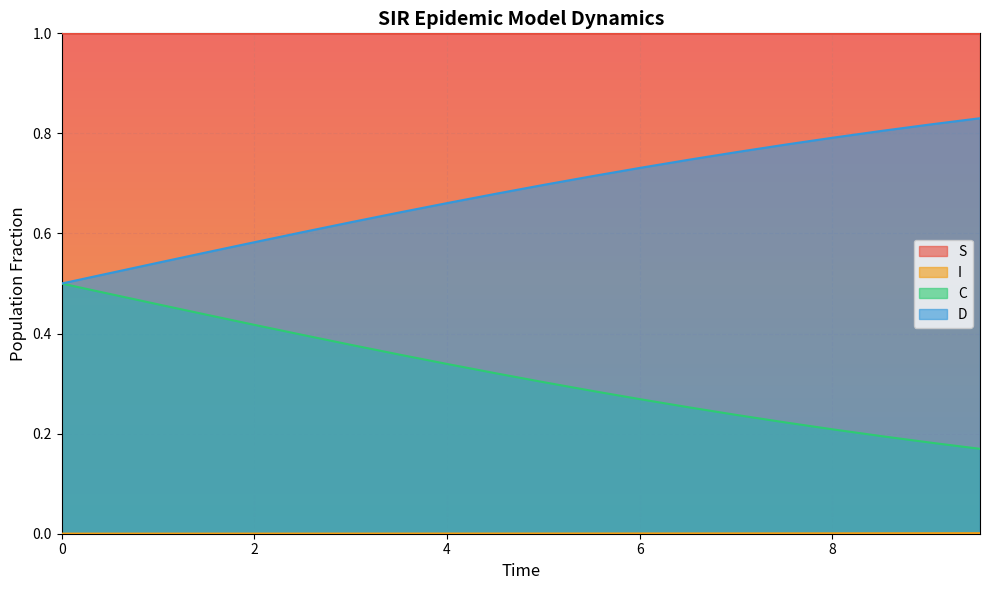

True or false: S and C cross at least once.

False